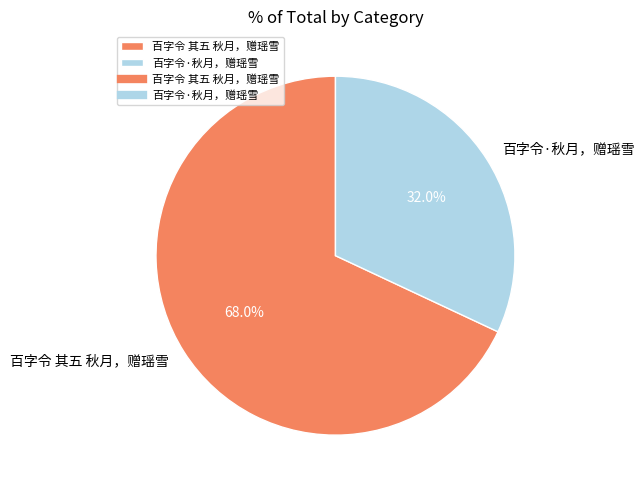

What is the total percentage of 百字令·秋月，赠瑶雪 and 百字令 其五 秋月，赠瑶雪?

100.0%